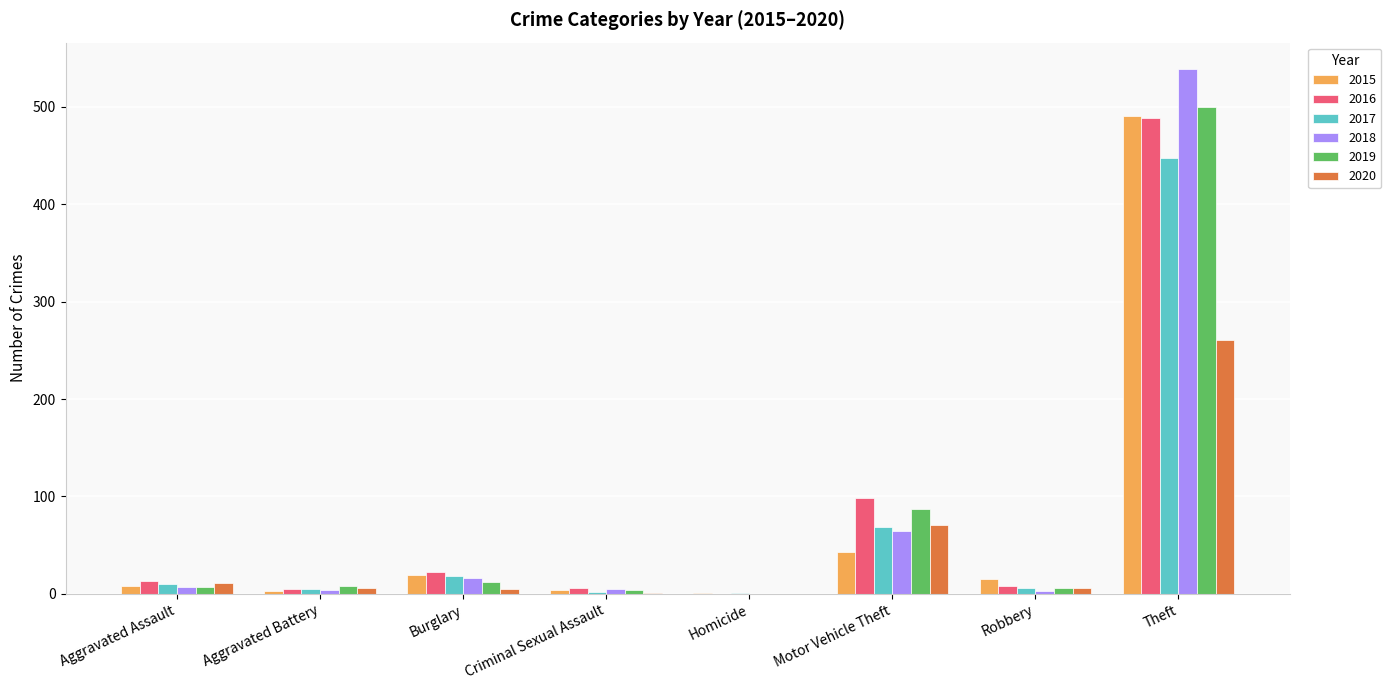

Which series has the widest spread of values?

2018